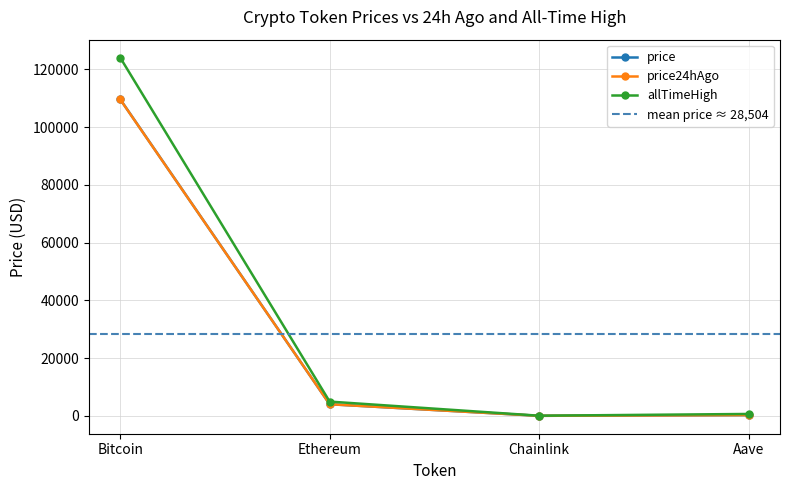

At how many categories does at least one series exceed 40947?

1